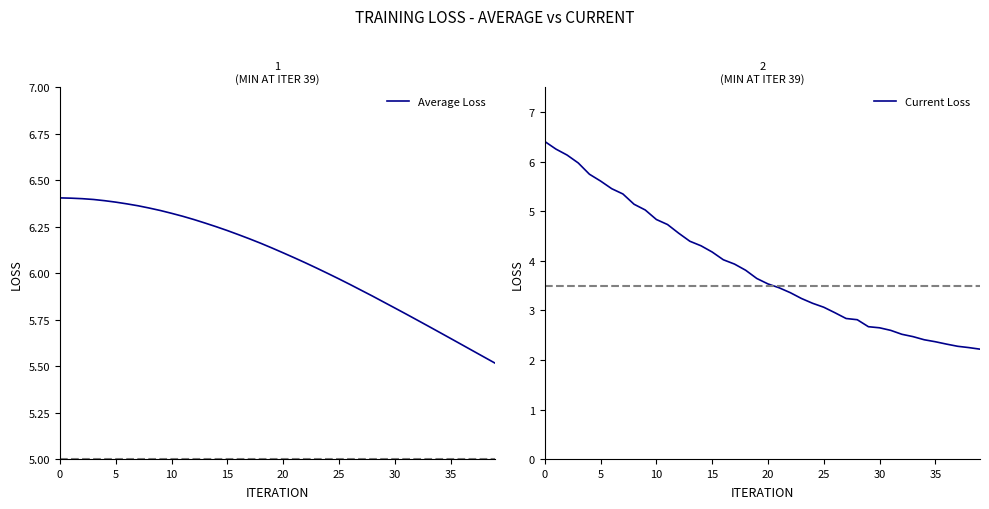

True or false: Current Loss and Average Loss intersect in this chart.

False